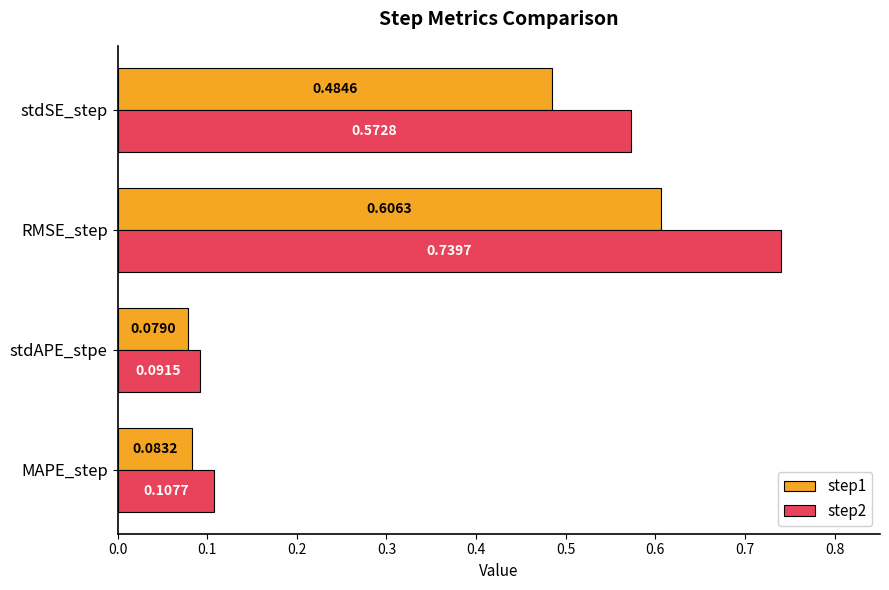

What is the average value of the step1 series?

0.3